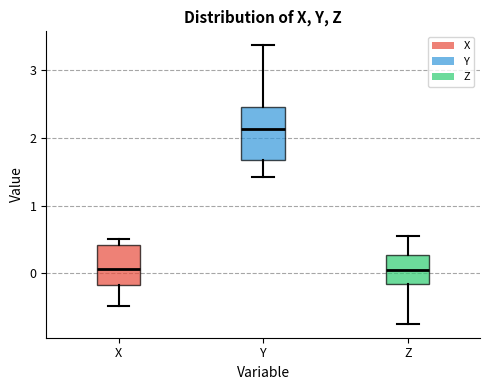

Reading left to right, transcribe this box plot: for each box, give where its median line is, the range the box spans, and where its two whiskers end, as read against the y-axis. The values are not printed on the chart, so give them approximately, as read against the axis.

X: median 0.1, box -0.2 to 0.4, whiskers -0.5 to 0.5
Y: median 2.1, box 1.7 to 2.5, whiskers 1.4 to 3.4
Z: median 0.0, box -0.2 to 0.3, whiskers -0.7 to 0.5